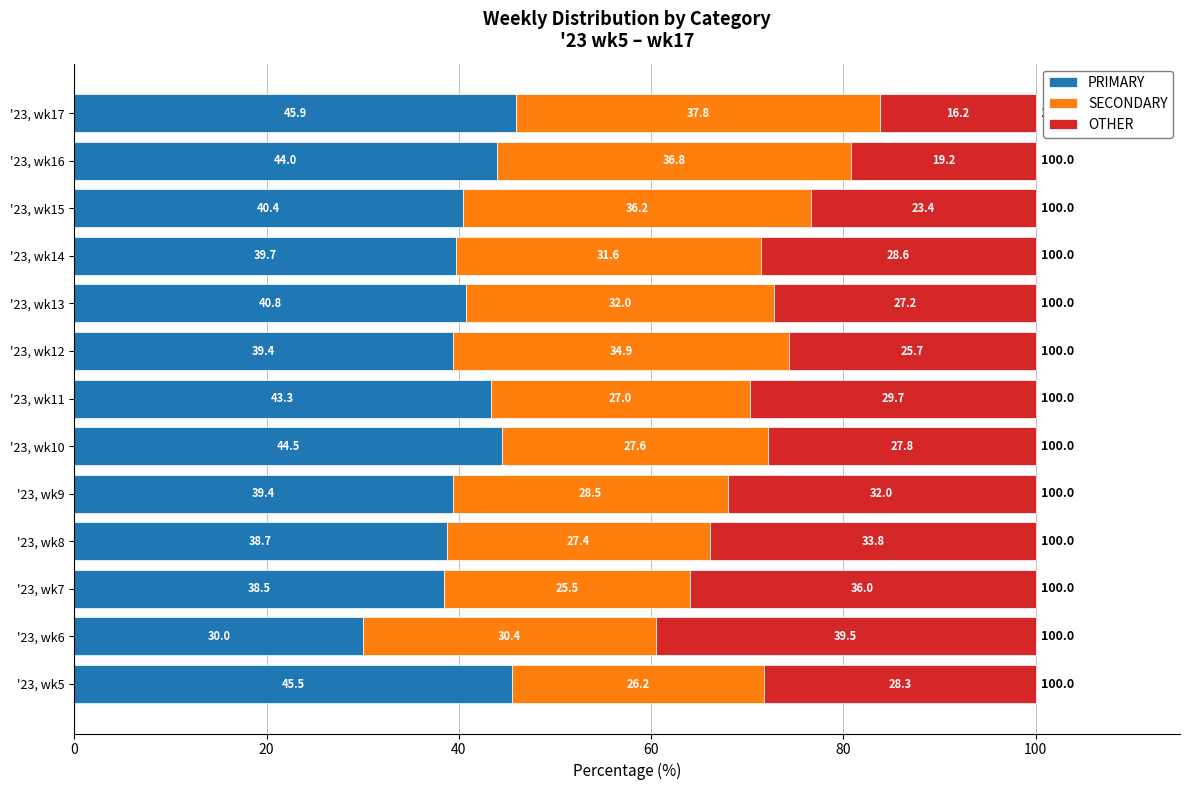

What is the total value across all series at '23, wk12?

100.0